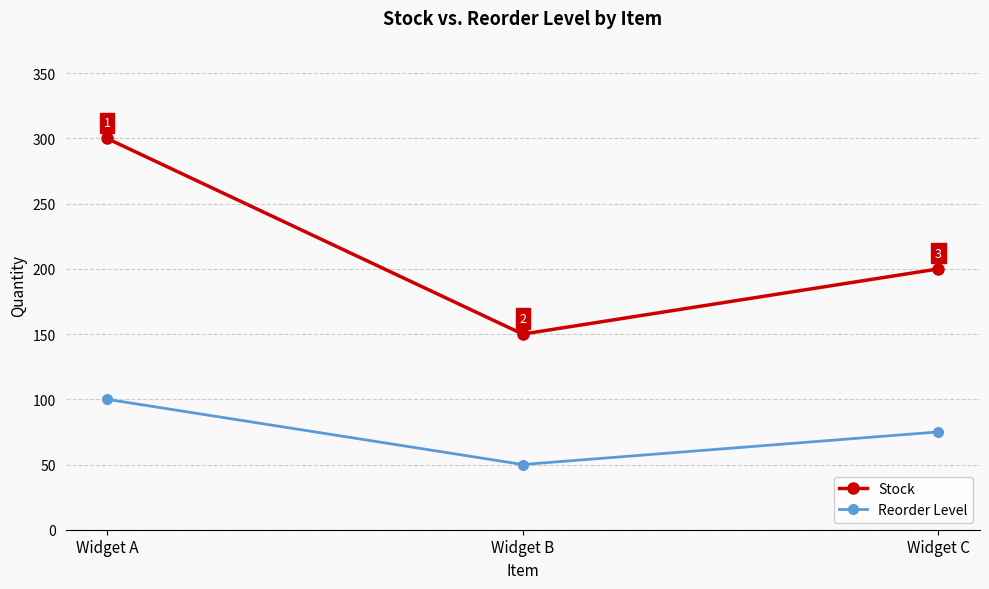

Reading left to right, transcribe all the data shown in this chart.

Stock: Widget A=300	Widget B=150	Widget C=200
Reorder Level: Widget A=100	Widget B=50	Widget C=75